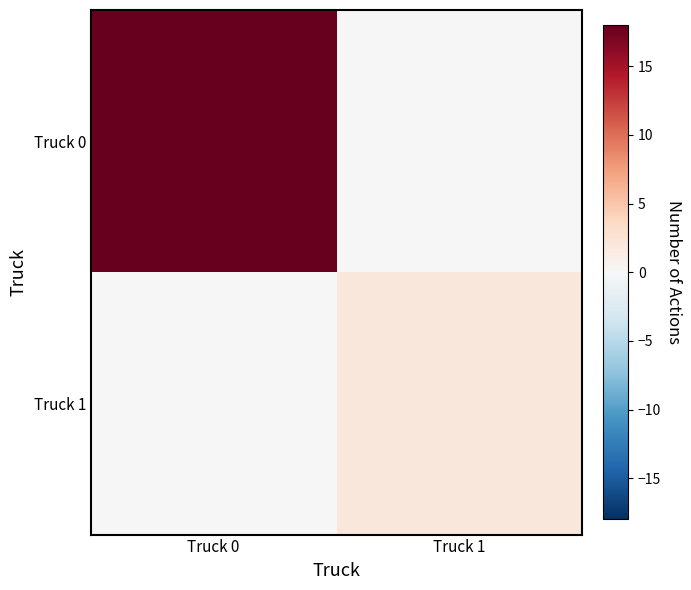

Reading left to right, what are all the values shown in this chart?

Truck 0: Truck 0=18	Truck 1=0
Truck 1: Truck 0=0	Truck 1=2